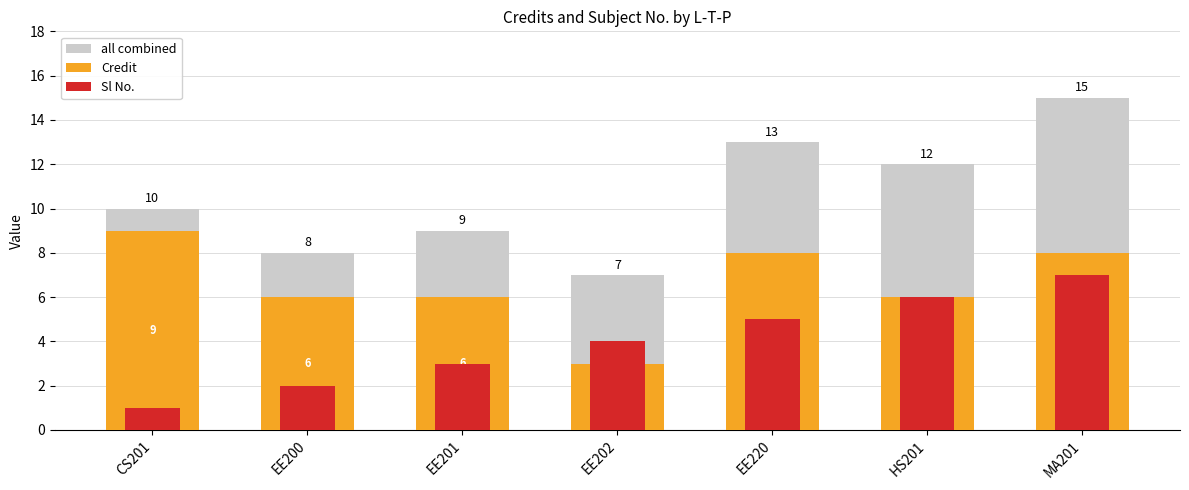

Which series has the largest total across all categories?

all combined